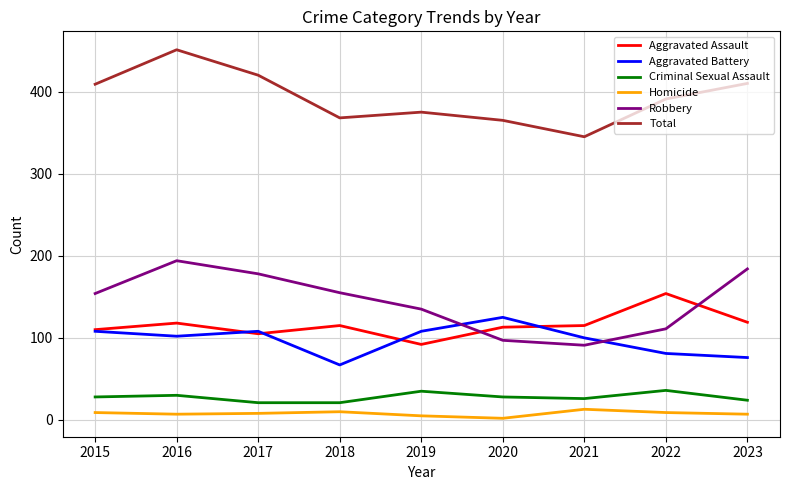

Is the value of Aggravated Battery at 2021 greater than the value of Homicide at 2022?

Yes